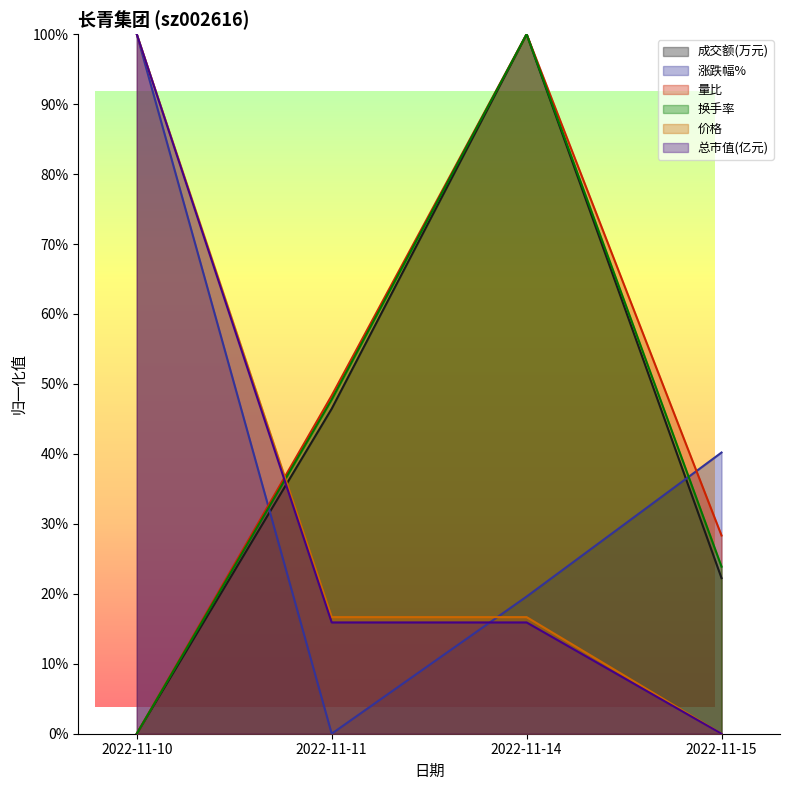

What are all the series names shown in the legend?

成交额(万元), 涨跌幅%, 量比, 换手率, 价格, 总市值(亿元)